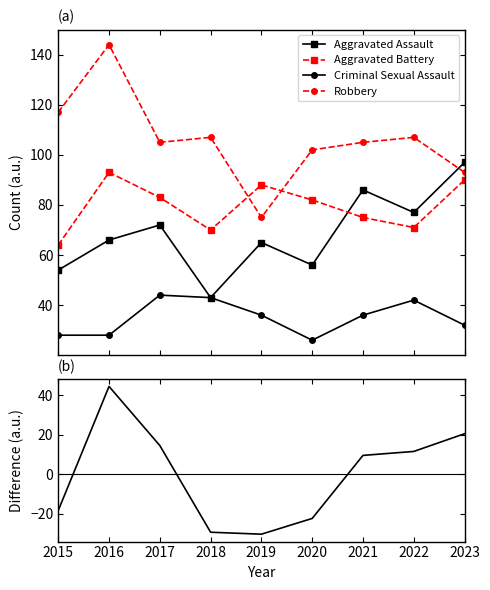

What is the value of the Aggravated Assault point at the 9th from the left?

97